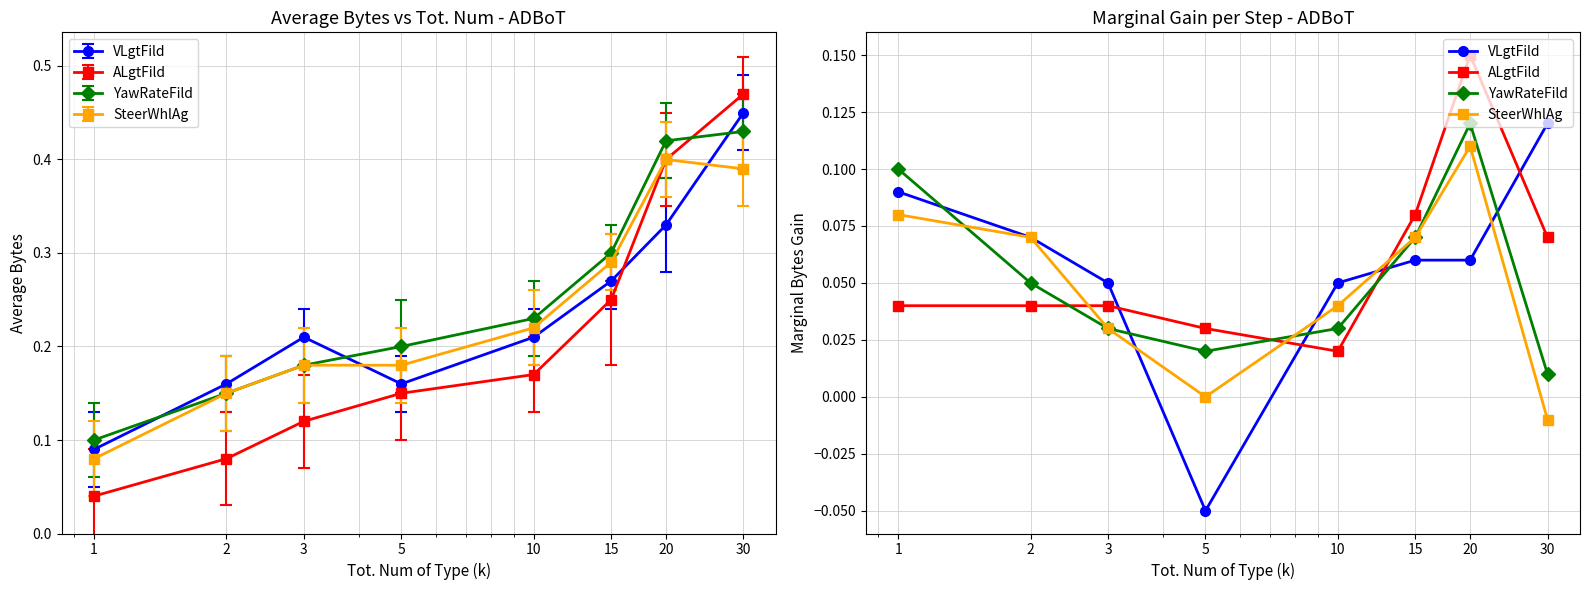

How many lines are shown in the chart?

4